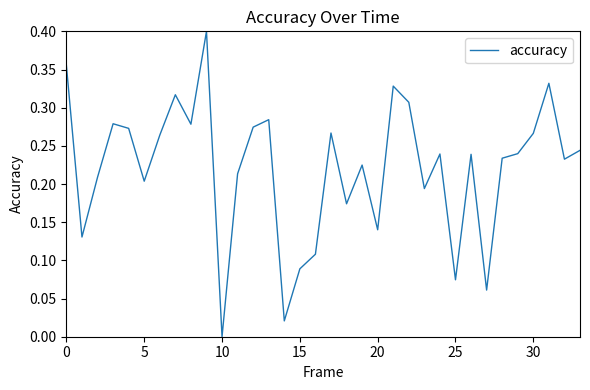

How many lines are shown in the chart?

1